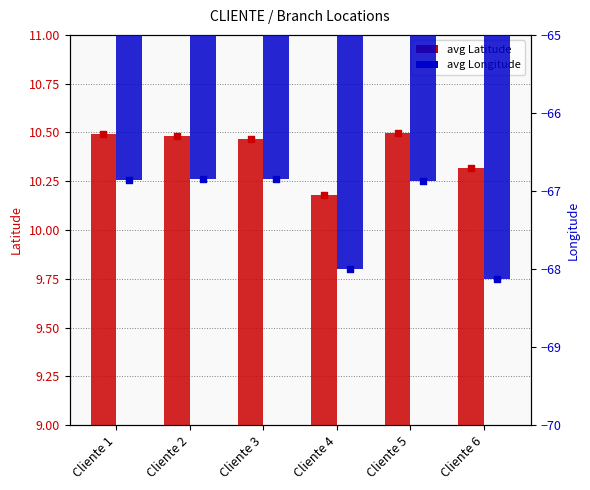

At which category is the sum across all series the highest?

Cliente 1